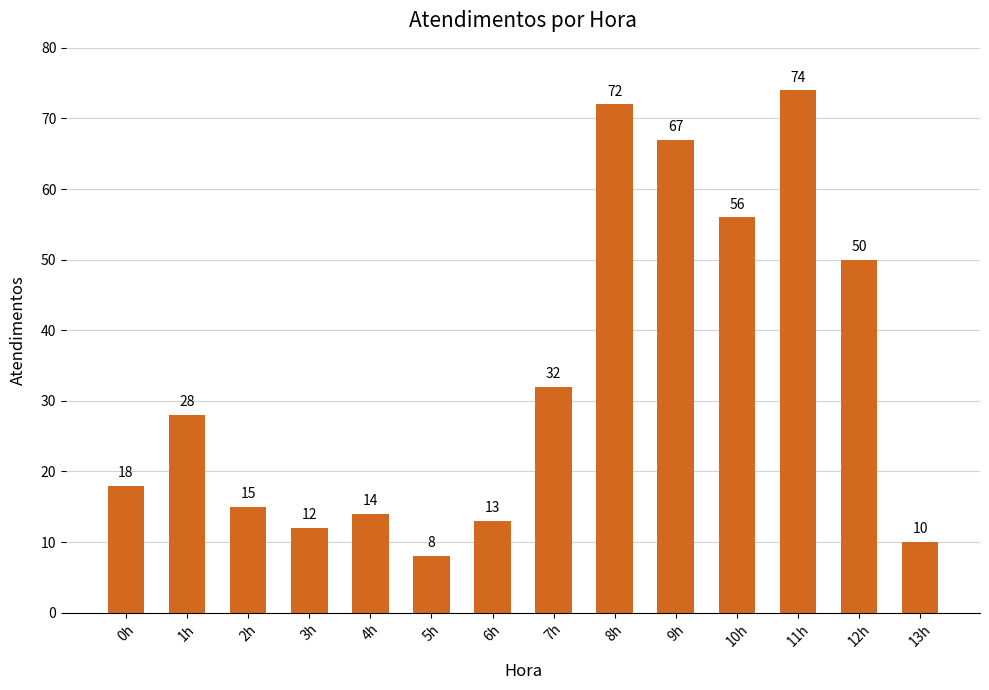

Read the value at 8h.

72